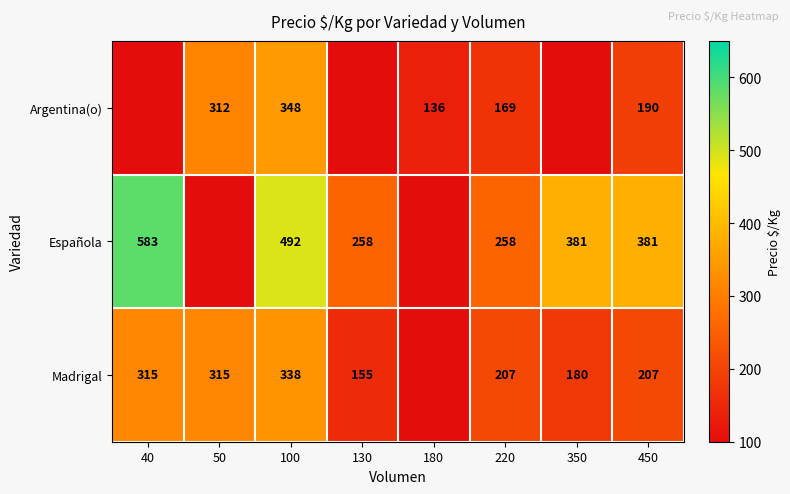

How many categories are shown in the chart?

8